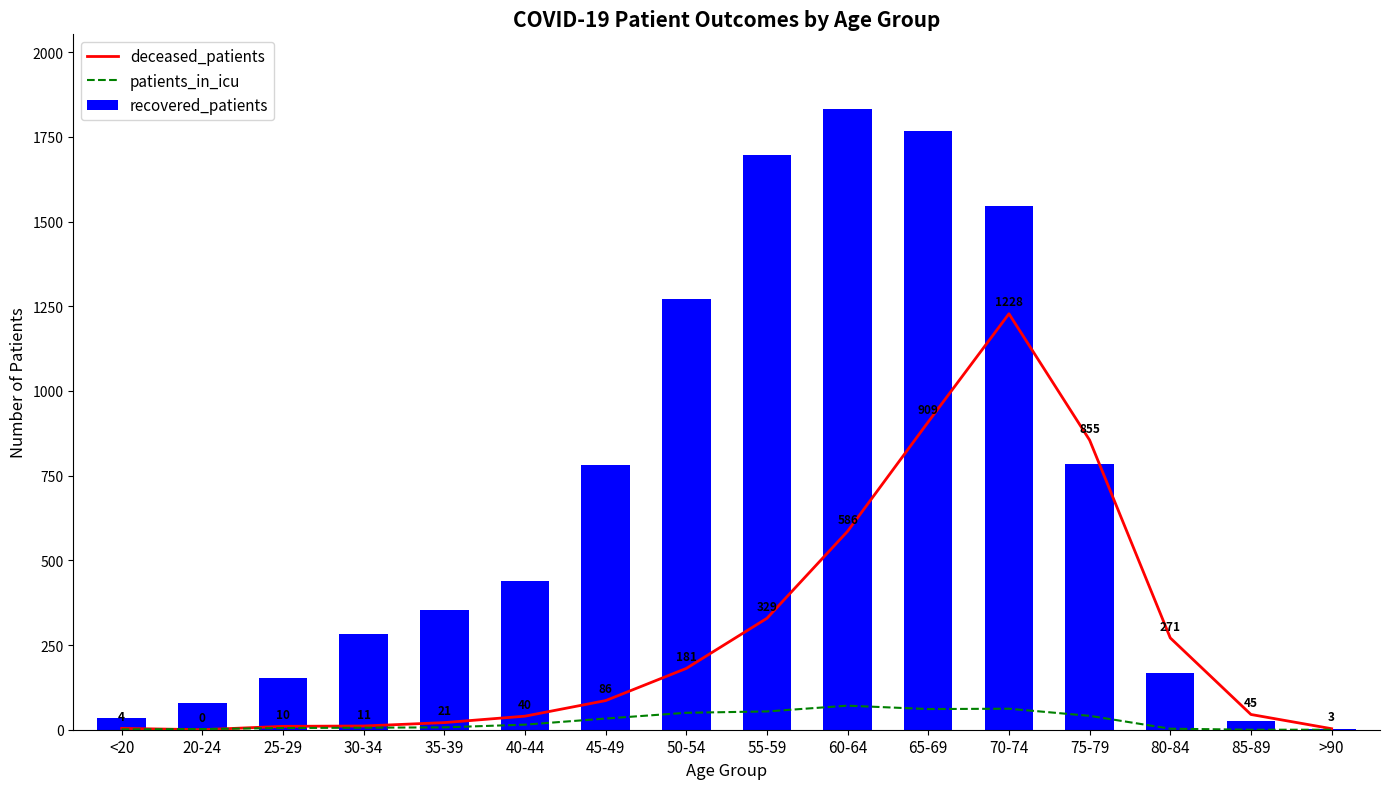

Which category has the lowest value in the deceased_patients series?

20-24